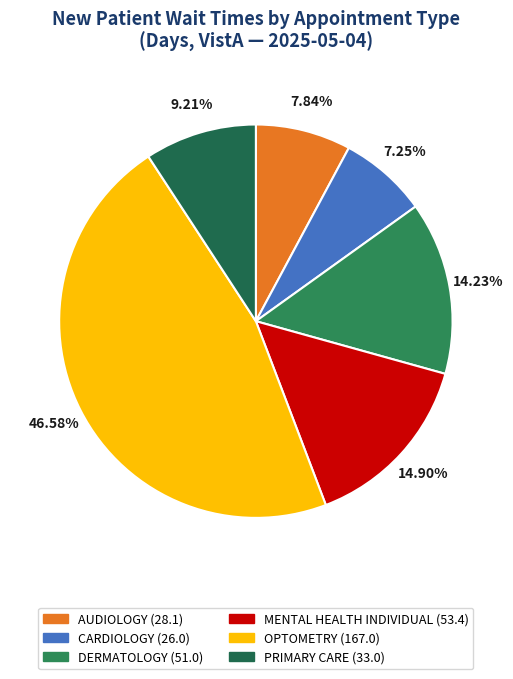

Does MENTAL HEALTH INDIVIDUAL represent more than half of the total?

No